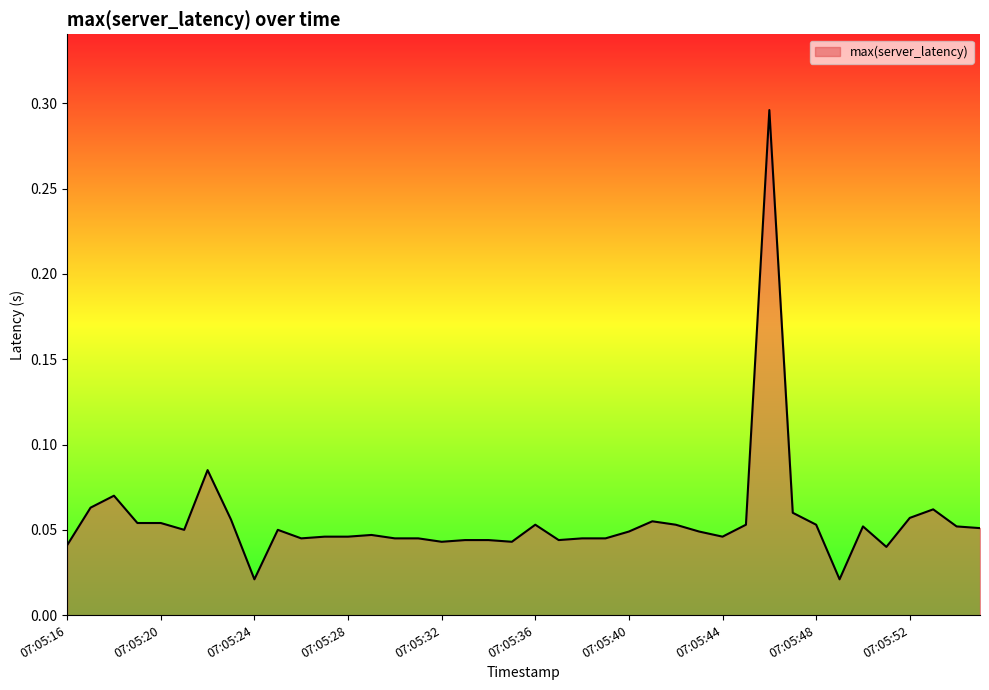

Does the chart have visible grid lines?

No